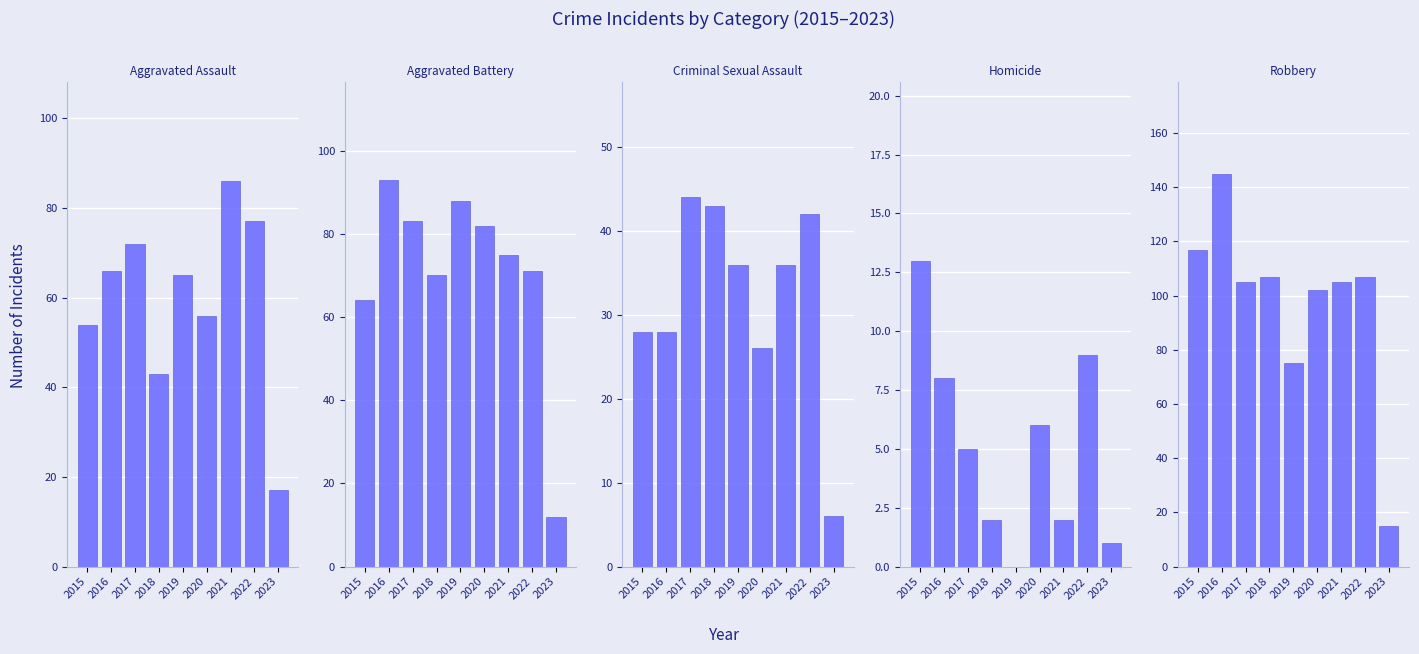

What is the value of the Robbery bar at the 3rd from the left?

105